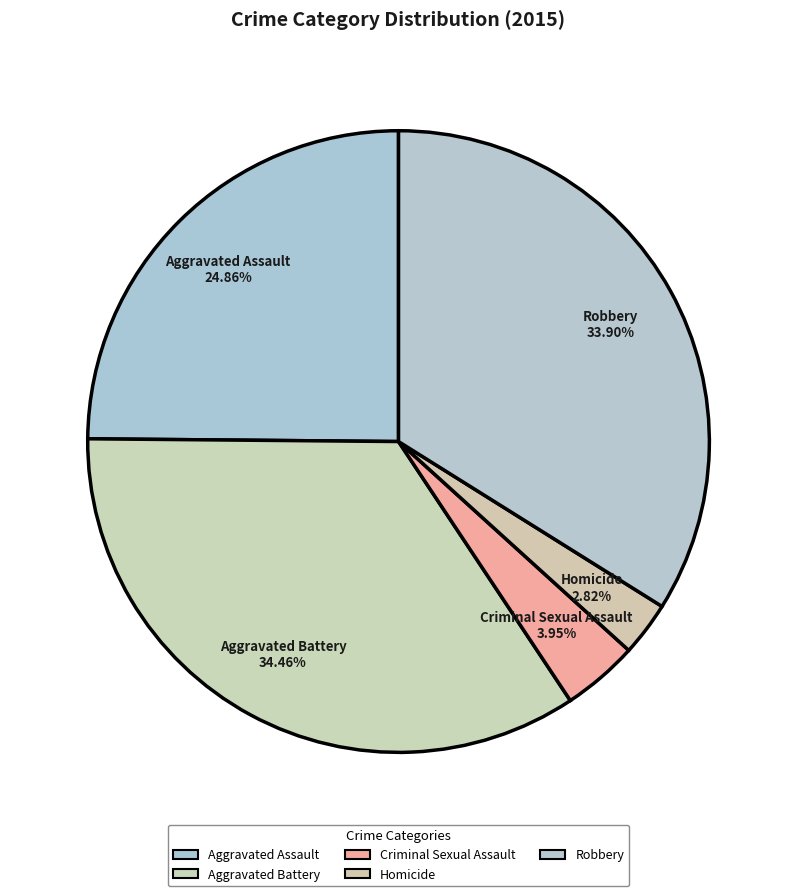

True or false: Criminal Sexual Assault accounts for 4% of the total.

True